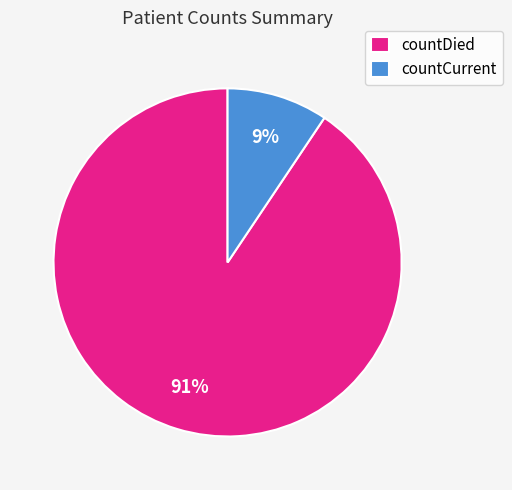

Is it true that countCurrent is 9% of the pie?

True